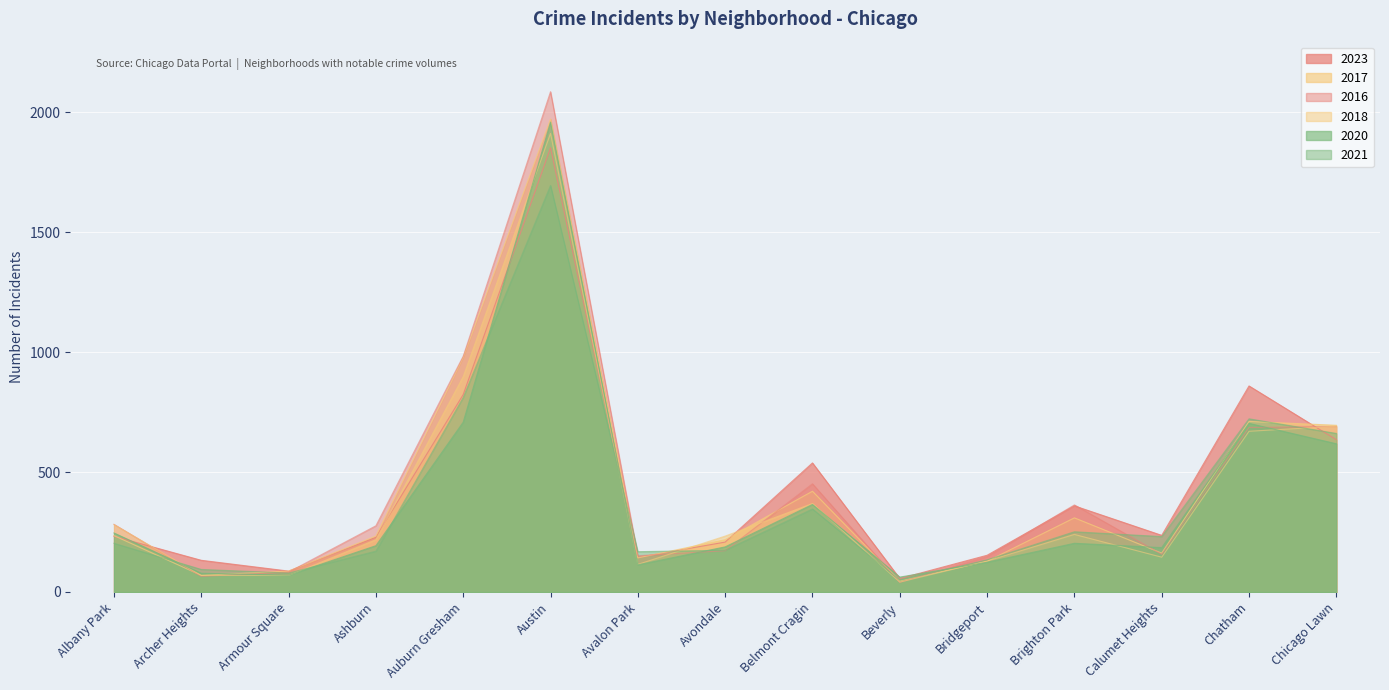

At which category does 2020 reach its first local valley?

Armour Square